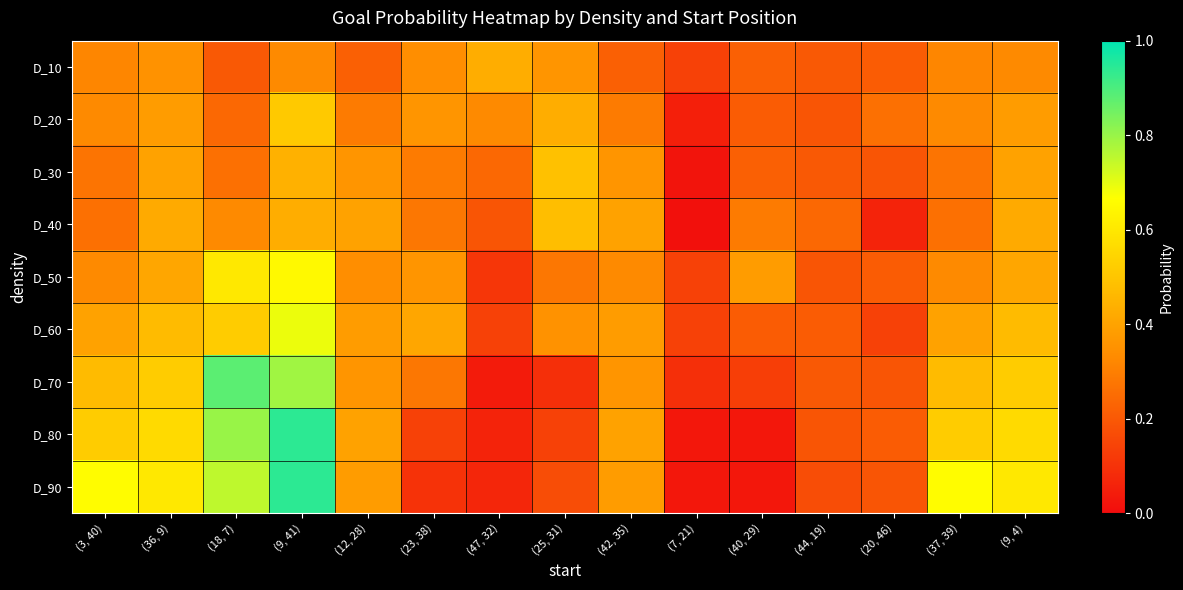

Reading left to right, transcribe all the data shown in this chart.

D_10: (3, 40)=0.3	(36, 9)=0.3	(18, 7)=0.2	(9, 41)=0.3	(12, 28)=0.2	(23, 38)=0.3	(47, 32)=0.4	(25, 31)=0.4	(42, 35)=0.2	(7, 21)=0.1	(40, 29)=0.2	(44, 19)=0.2	(20, 46)=0.2	(37, 39)=0.3	(9, 4)=0.3
D_20: (3, 40)=0.3	(36, 9)=0.4	(18, 7)=0.2	(9, 41)=0.5	(12, 28)=0.3	(23, 38)=0.4	(47, 32)=0.3	(25, 31)=0.4	(42, 35)=0.3	(7, 21)=0.1	(40, 29)=0.2	(44, 19)=0.2	(20, 46)=0.3	(37, 39)=0.3	(9, 4)=0.4
D_30: (3, 40)=0.3	(36, 9)=0.4	(18, 7)=0.3	(9, 41)=0.4	(12, 28)=0.4	(23, 38)=0.3	(47, 32)=0.2	(25, 31)=0.5	(42, 35)=0.4	(7, 21)=0.0	(40, 29)=0.2	(44, 19)=0.2	(20, 46)=0.2	(37, 39)=0.3	(9, 4)=0.4
D_40: (3, 40)=0.3	(36, 9)=0.4	(18, 7)=0.3	(9, 41)=0.4	(12, 28)=0.4	(23, 38)=0.3	(47, 32)=0.2	(25, 31)=0.5	(42, 35)=0.4	(7, 21)=0.0	(40, 29)=0.3	(44, 19)=0.2	(20, 46)=0.1	(37, 39)=0.3	(9, 4)=0.4
D_50: (3, 40)=0.3	(36, 9)=0.4	(18, 7)=0.6	(9, 41)=0.7	(12, 28)=0.3	(23, 38)=0.4	(47, 32)=0.1	(25, 31)=0.3	(42, 35)=0.3	(7, 21)=0.1	(40, 29)=0.4	(44, 19)=0.2	(20, 46)=0.2	(37, 39)=0.3	(9, 4)=0.4
D_60: (3, 40)=0.4	(36, 9)=0.5	(18, 7)=0.5	(9, 41)=0.7	(12, 28)=0.4	(23, 38)=0.4	(47, 32)=0.1	(25, 31)=0.3	(42, 35)=0.4	(7, 21)=0.1	(40, 29)=0.2	(44, 19)=0.2	(20, 46)=0.1	(37, 39)=0.4	(9, 4)=0.5
D_70: (3, 40)=0.5	(36, 9)=0.5	(18, 7)=0.9	(9, 41)=0.8	(12, 28)=0.4	(23, 38)=0.3	(47, 32)=0.0	(25, 31)=0.1	(42, 35)=0.4	(7, 21)=0.1	(40, 29)=0.1	(44, 19)=0.2	(20, 46)=0.2	(37, 39)=0.5	(9, 4)=0.5
D_80: (3, 40)=0.5	(36, 9)=0.6	(18, 7)=0.8	(9, 41)=0.9	(12, 28)=0.4	(23, 38)=0.1	(47, 32)=0.1	(25, 31)=0.1	(42, 35)=0.4	(7, 21)=0.0	(40, 29)=0.0	(44, 19)=0.2	(20, 46)=0.2	(37, 39)=0.5	(9, 4)=0.6
D_90: (3, 40)=0.7	(36, 9)=0.6	(18, 7)=0.8	(9, 41)=0.9	(12, 28)=0.4	(23, 38)=0.1	(47, 32)=0.1	(25, 31)=0.2	(42, 35)=0.4	(7, 21)=0.0	(40, 29)=0.0	(44, 19)=0.2	(20, 46)=0.2	(37, 39)=0.7	(9, 4)=0.6